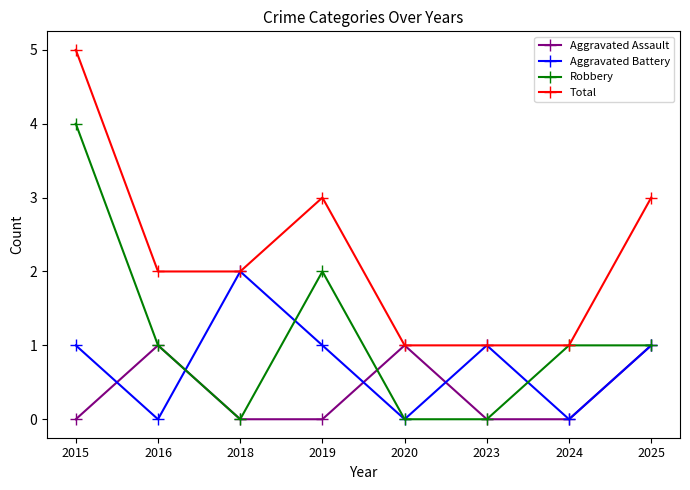

Is the value of Aggravated Battery at 2016 greater than the value of Total at 2020?

No